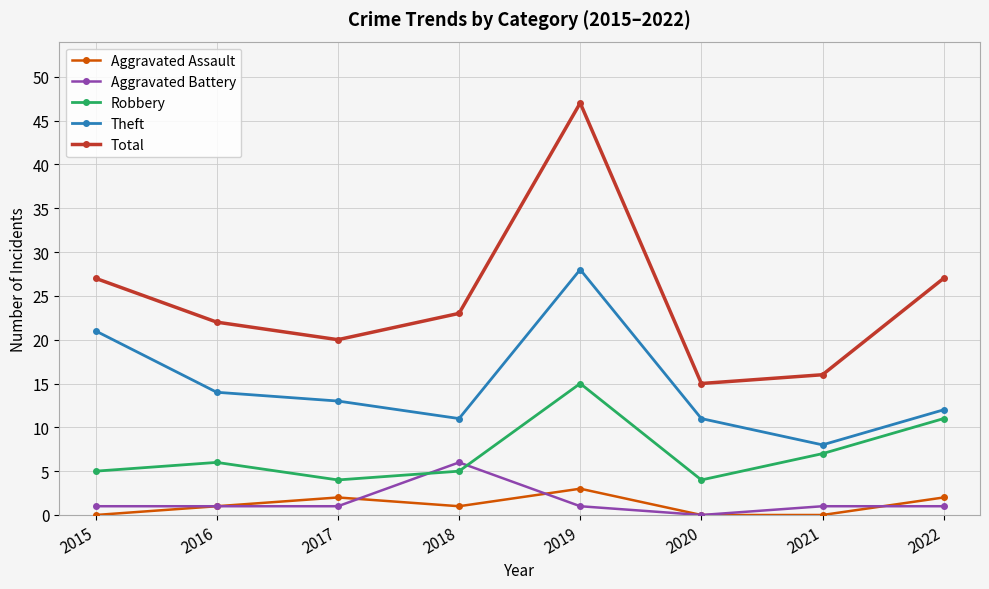

Reading left to right, transcribe all the data shown in this chart.

Aggravated Assault: 0	1	2	1	3	0	0	2
Aggravated Battery: 1	1	1	6	1	0	1	1
Robbery: 5	6	4	5	15	4	7	11
Theft: 21	14	13	11	28	11	8	12
Total: 27	22	20	23	47	15	16	27